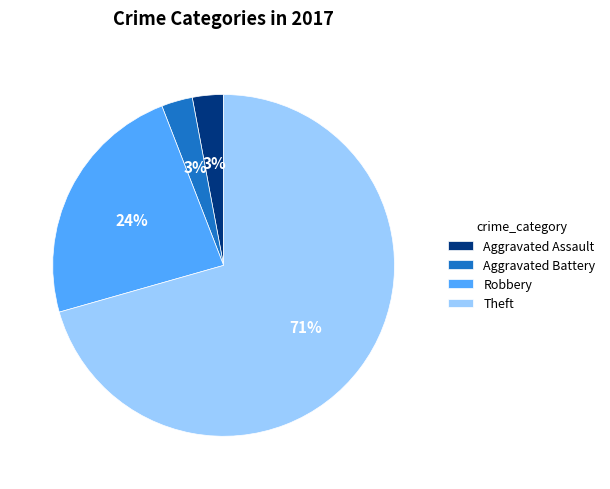

What percentage is the Aggravated Battery slice, to the nearest percent?

3%